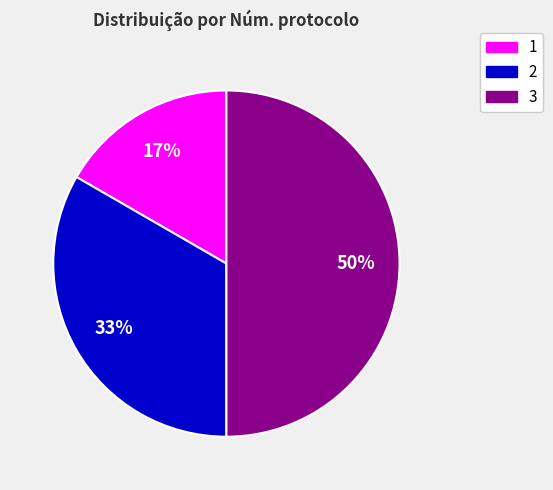

Is 2 the majority of the pie?

No